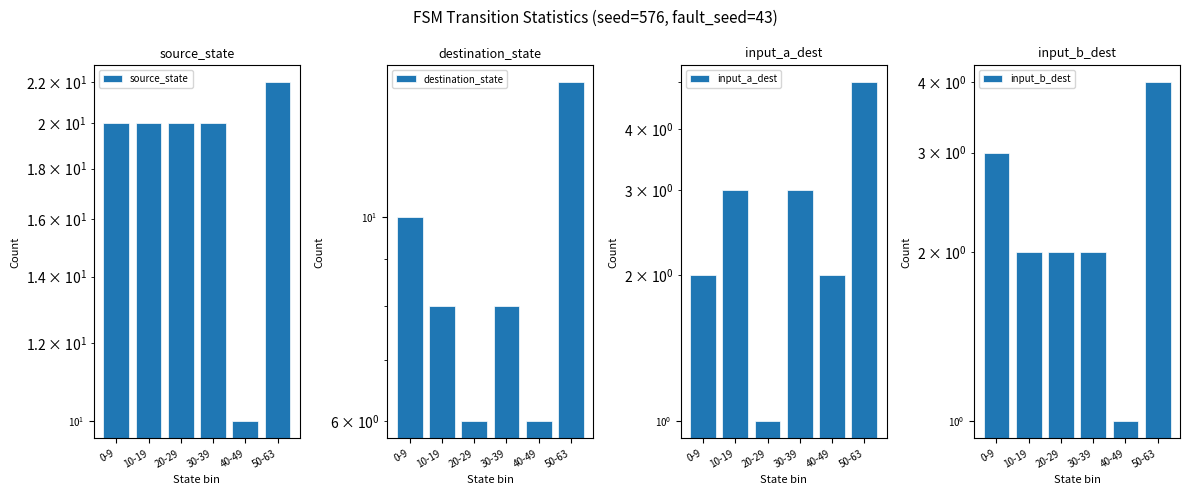

Is it true that input_b_dest equals 4 at 50-63?

True